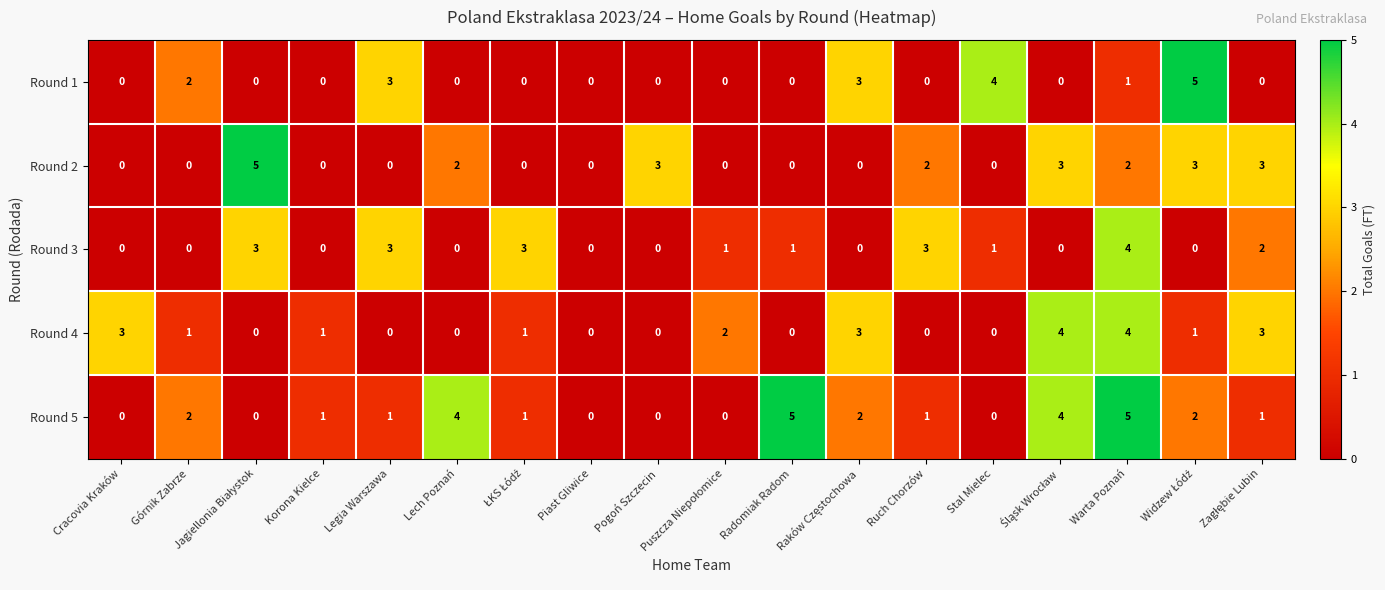

At which category is the sum across all series the highest?

Warta Poznań